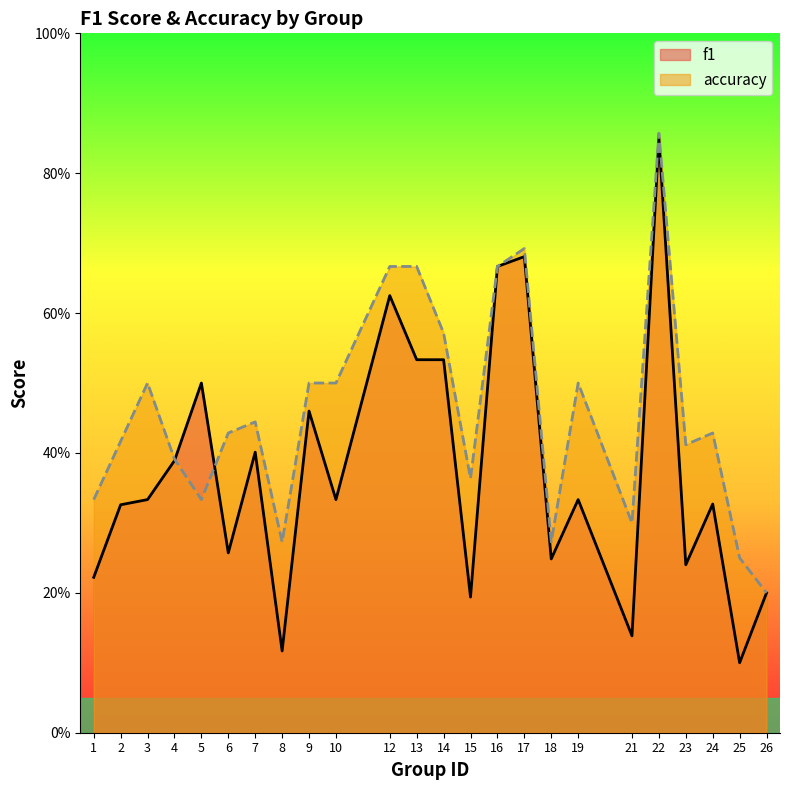

Which series ends up on top after the final intersection of accuracy and f1?

accuracy